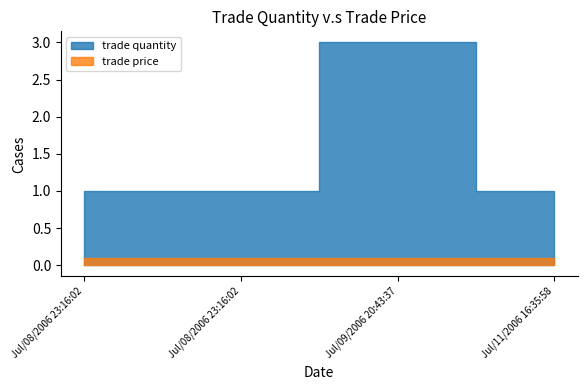

What is the minimum value for trade price?

0.1